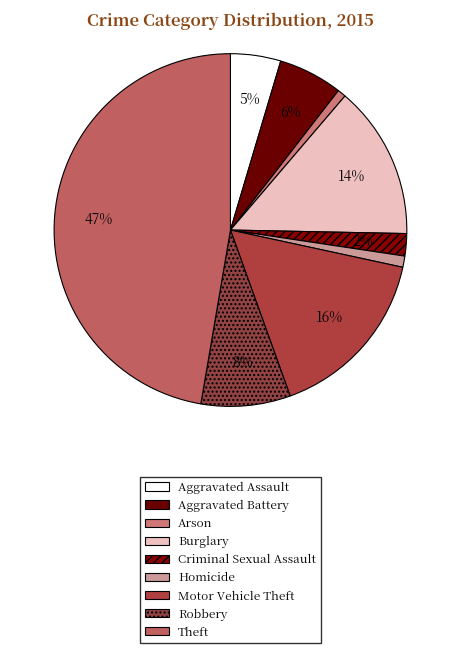

True or false: Criminal Sexual Assault accounts for 2% of the total.

True